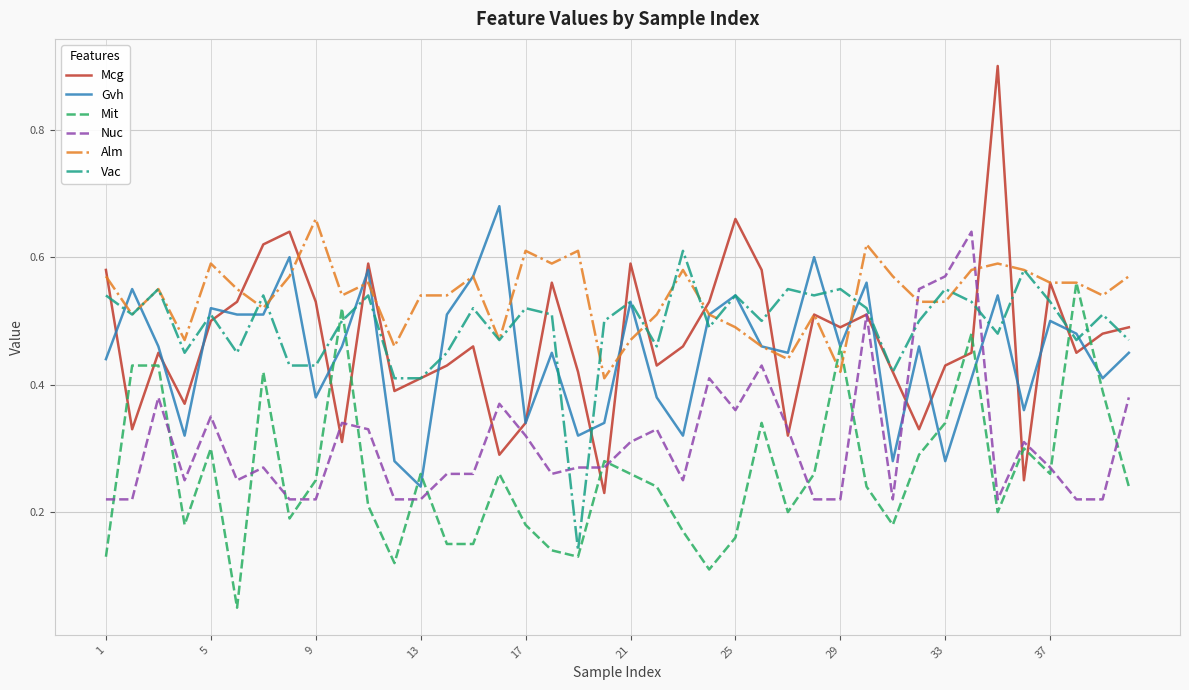

How many times do Nuc and Gvh cross each other?

2